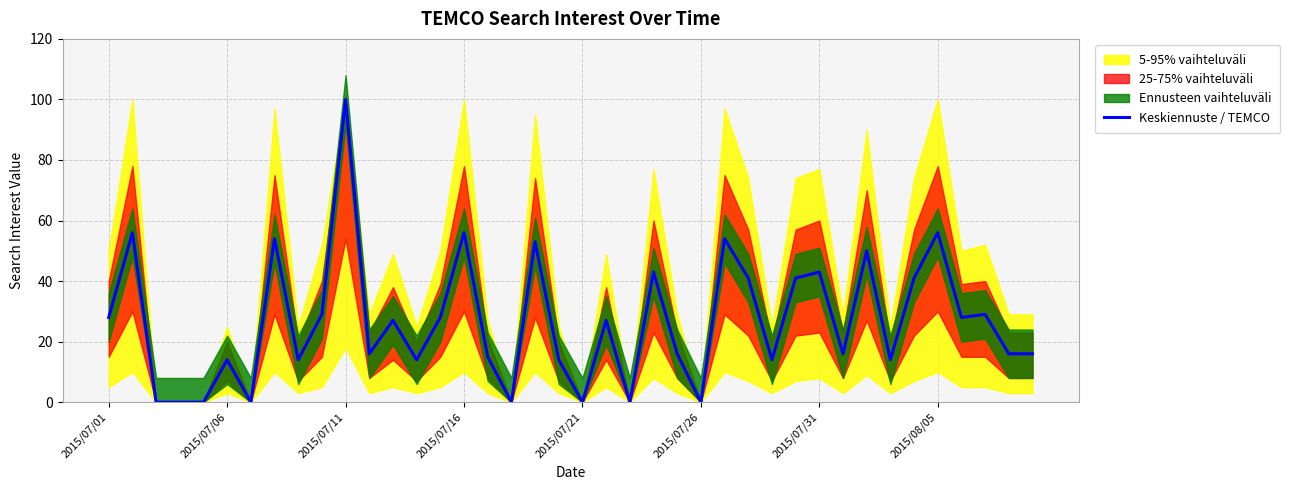

At which label does Keskiennuste / TEMCO reach its peak?

2015/07/11